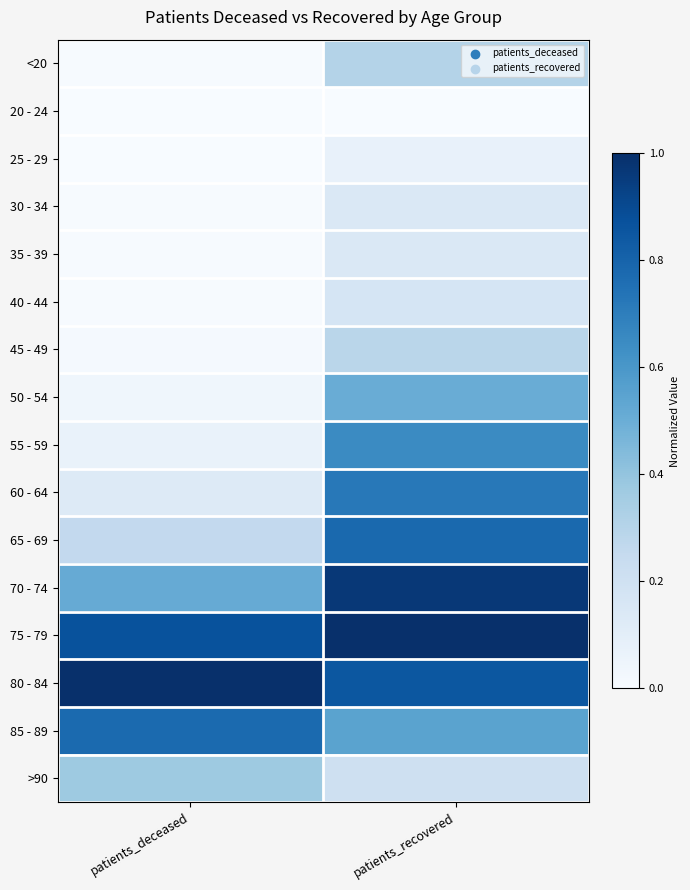

What is the difference between the highest and lowest values at patients_deceased?

1.0